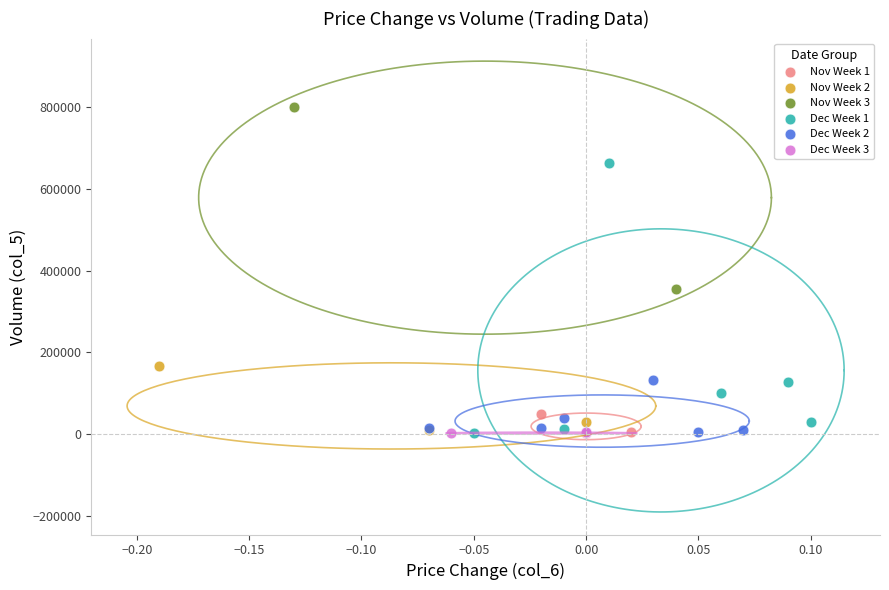

What are all the series names shown in the legend?

Nov Week 1, Nov Week 2, Nov Week 3, Dec Week 1, Dec Week 2, Dec Week 3